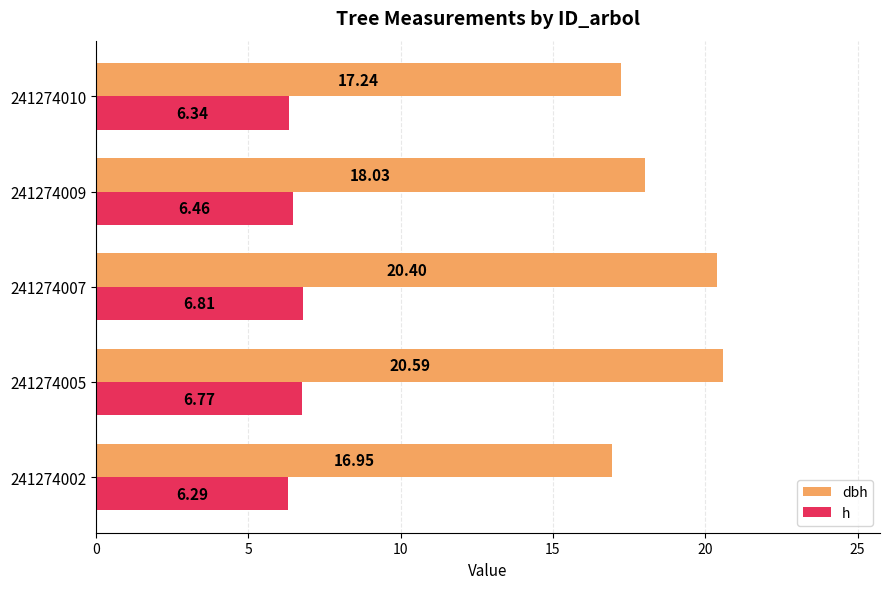

At how many categories does at least one series exceed 7?

5